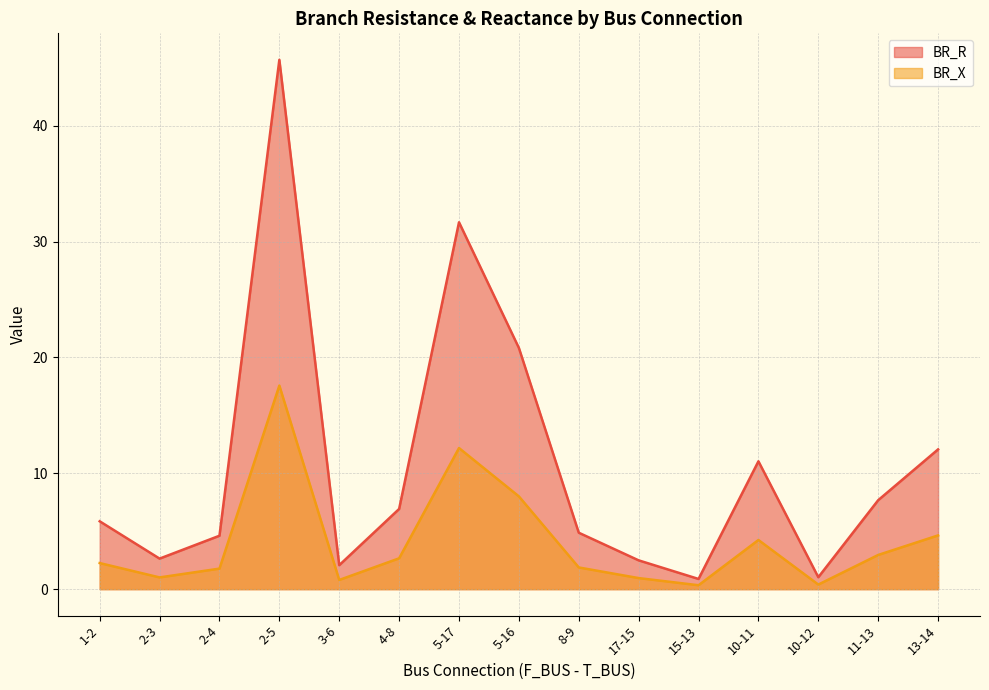

Rank the series by their average value, from highest to lowest.

BR_R, BR_X